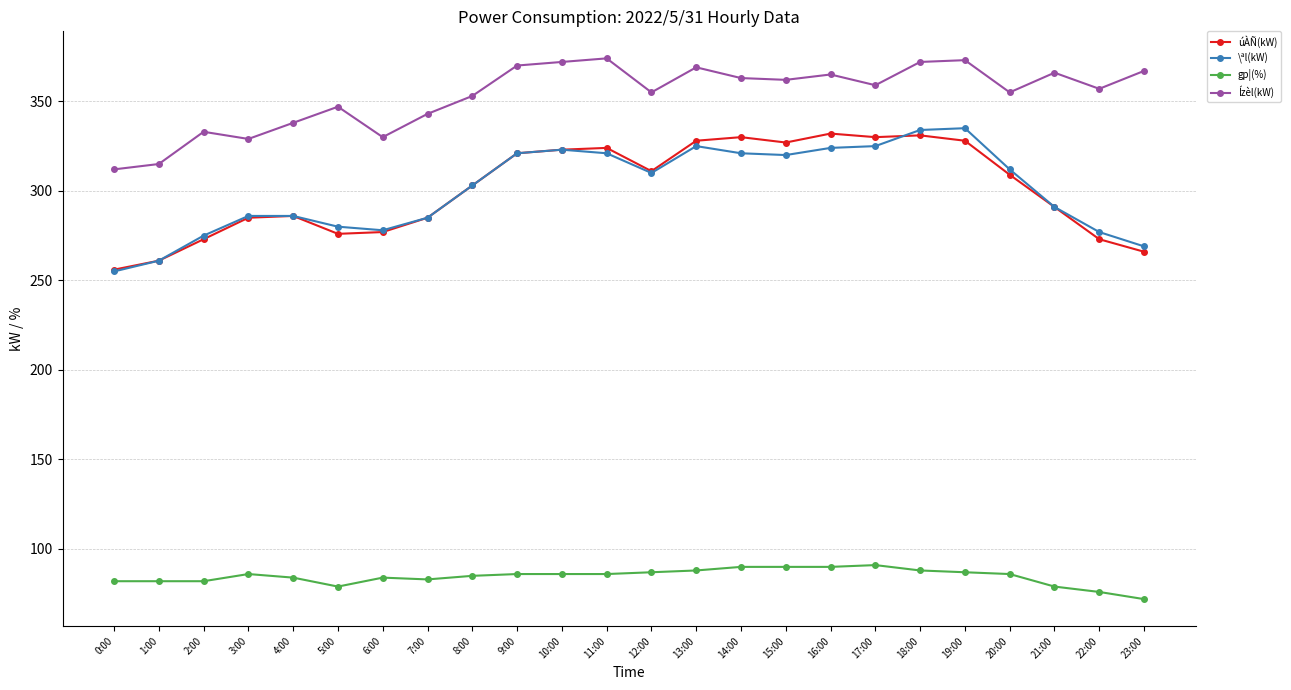

What is the greatest value displayed?

374